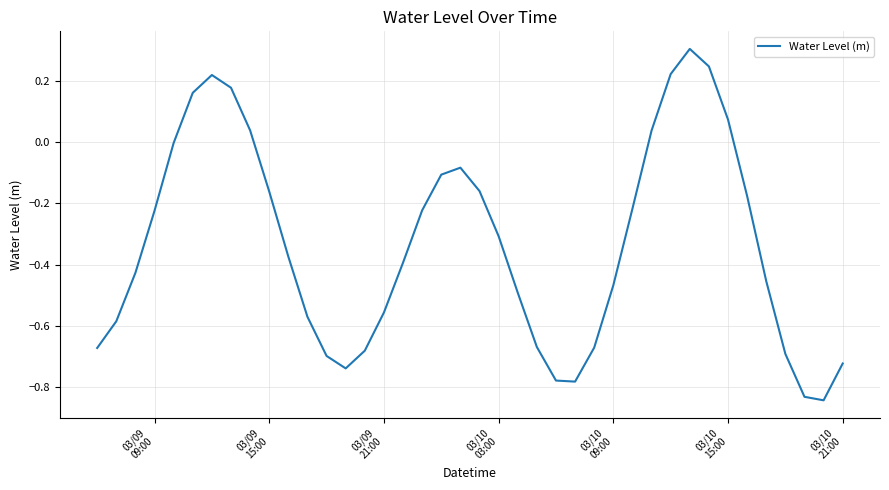

What is the difference between the maximum and minimum values?

1.1